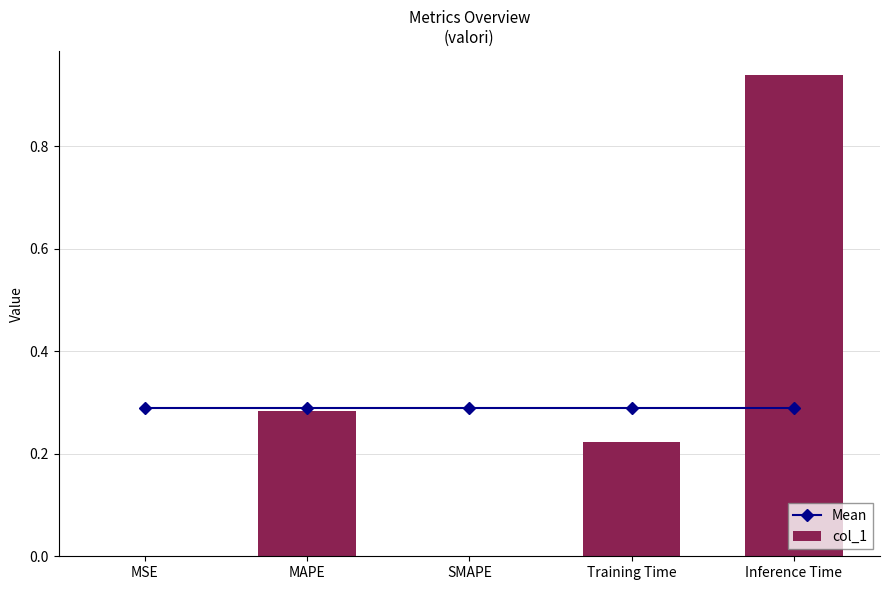

Does the chart contain any negative values?

No